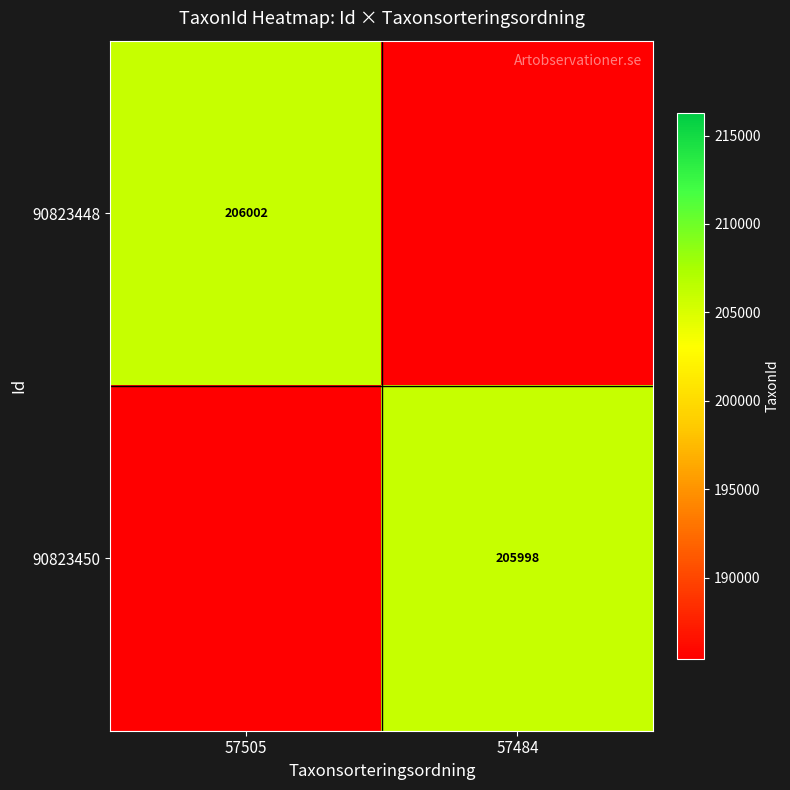

The value of 90823450 at 57484 is 205998. True or false?

True